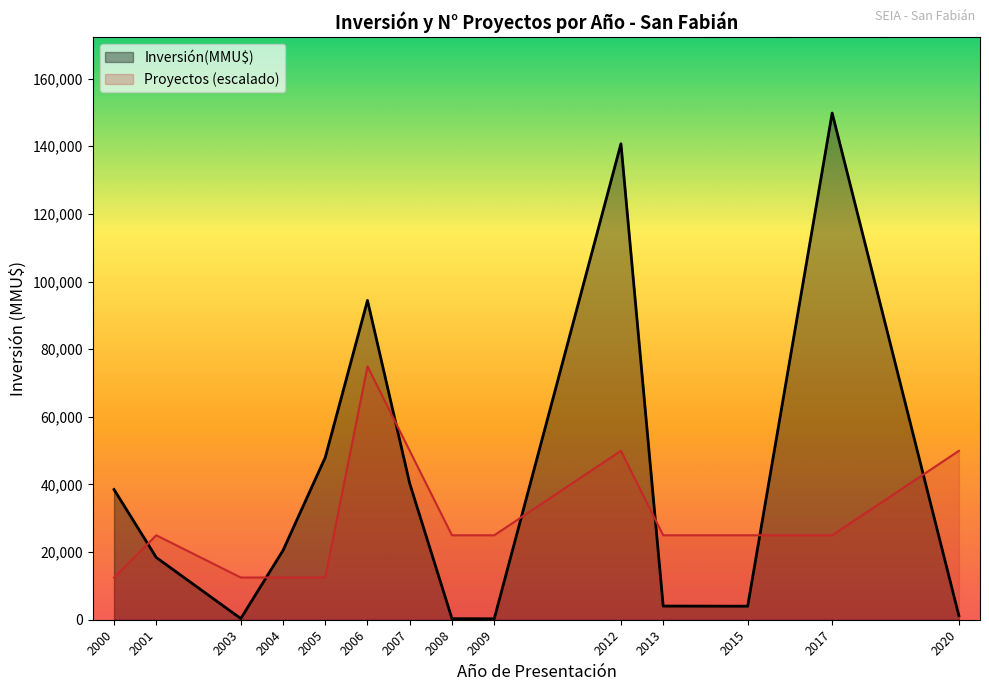

Which series has the widest spread of values?

Inversión(MMU$)